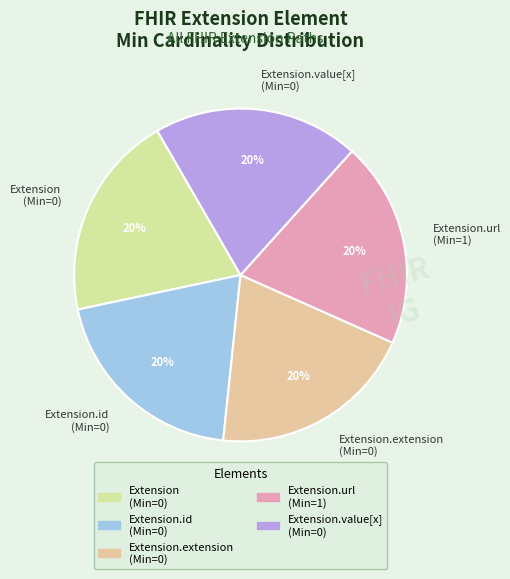

To the nearest percent, what is the average slice percentage?

20%